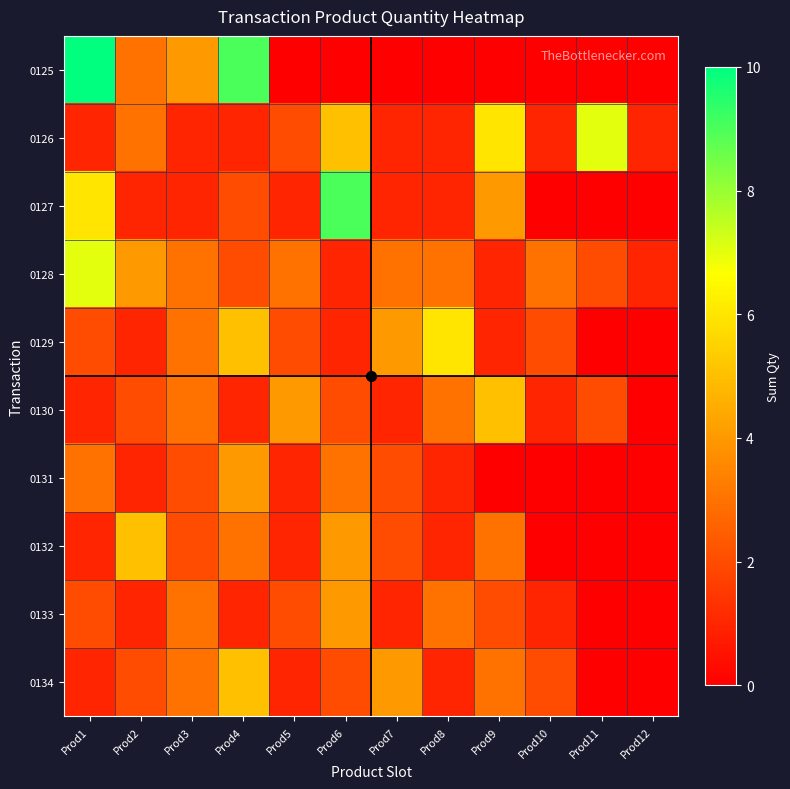

Reading left to right, extract all data points from this chart.

0125: Prod1=10	Prod2=3	Prod3=4	Prod4=9	Prod5=0	Prod6=0	Prod7=0	Prod8=0	Prod9=0	Prod10=0	Prod11=0	Prod12=0
0126: Prod1=1	Prod2=3	Prod3=1	Prod4=1	Prod5=2	Prod6=5	Prod7=1	Prod8=1	Prod9=6	Prod10=1	Prod11=7	Prod12=1
0127: Prod1=6	Prod2=1	Prod3=1	Prod4=2	Prod5=1	Prod6=9	Prod7=1	Prod8=1	Prod9=4	Prod10=0	Prod11=0	Prod12=0
0128: Prod1=7	Prod2=4	Prod3=3	Prod4=2	Prod5=3	Prod6=1	Prod7=3	Prod8=3	Prod9=1	Prod10=3	Prod11=2	Prod12=1
0129: Prod1=2	Prod2=1	Prod3=3	Prod4=5	Prod5=2	Prod6=1	Prod7=4	Prod8=6	Prod9=1	Prod10=2	Prod11=0	Prod12=0
0130: Prod1=1	Prod2=2	Prod3=3	Prod4=1	Prod5=4	Prod6=2	Prod7=1	Prod8=3	Prod9=5	Prod10=1	Prod11=2	Prod12=0
0131: Prod1=3	Prod2=1	Prod3=2	Prod4=4	Prod5=1	Prod6=3	Prod7=2	Prod8=1	Prod9=0	Prod10=0	Prod11=0	Prod12=0
0132: Prod1=1	Prod2=5	Prod3=2	Prod4=3	Prod5=1	Prod6=4	Prod7=2	Prod8=1	Prod9=3	Prod10=0	Prod11=0	Prod12=0
0133: Prod1=2	Prod2=1	Prod3=3	Prod4=1	Prod5=2	Prod6=4	Prod7=1	Prod8=3	Prod9=2	Prod10=1	Prod11=0	Prod12=0
0134: Prod1=1	Prod2=2	Prod3=3	Prod4=5	Prod5=1	Prod6=2	Prod7=4	Prod8=1	Prod9=3	Prod10=2	Prod11=0	Prod12=0